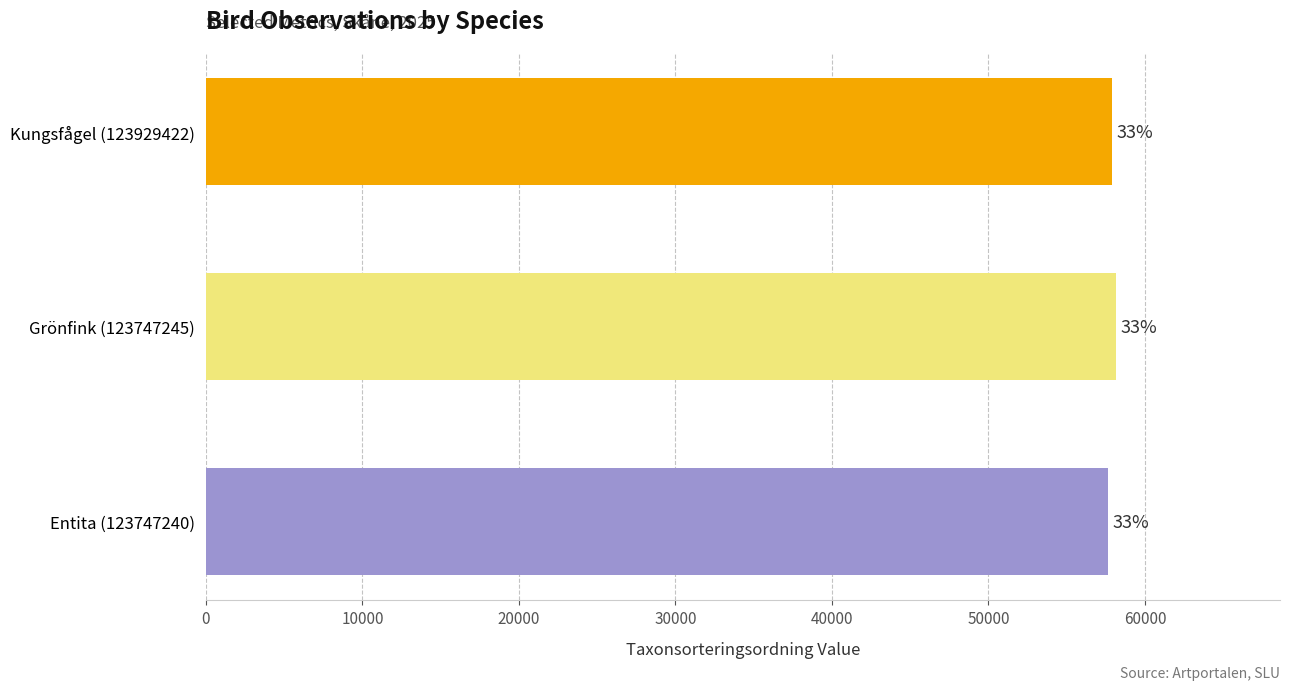

Are the bars horizontal?

Yes